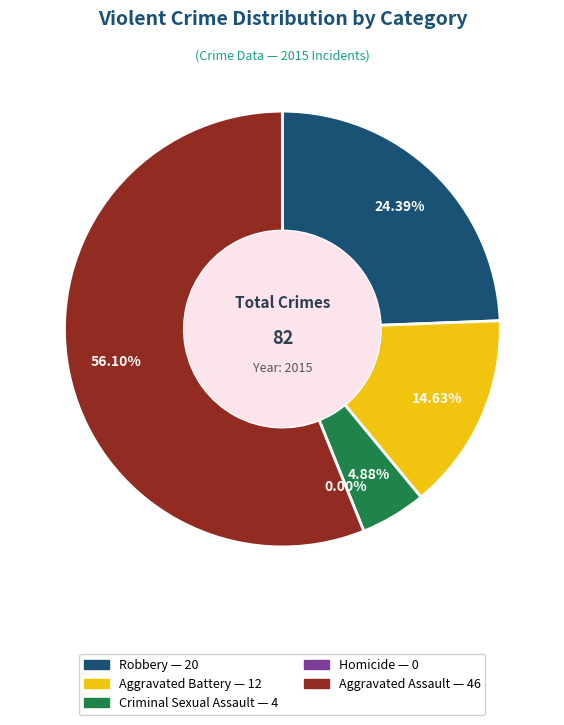

The Aggravated Assault slice represents 56% of the pie. True or false?

True